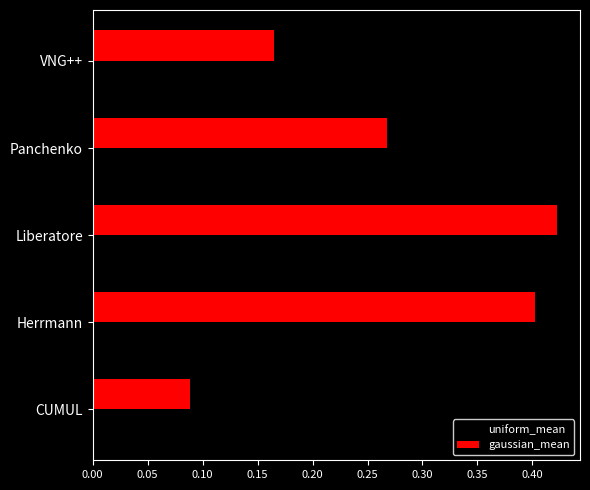

Where is gaussian_mean nearest to the value 0?

CUMUL